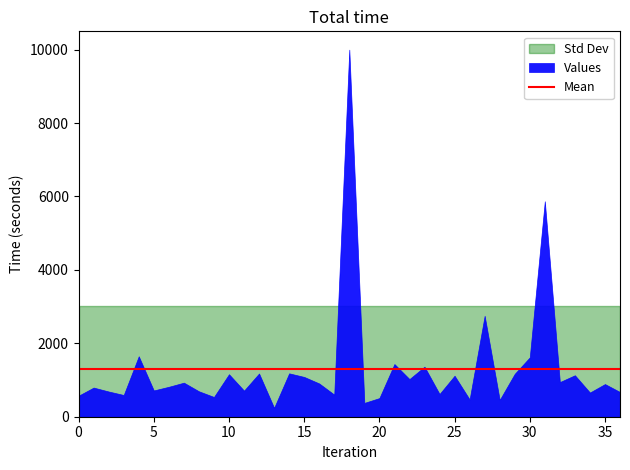

Is it true that the value at 3 is 592?

True